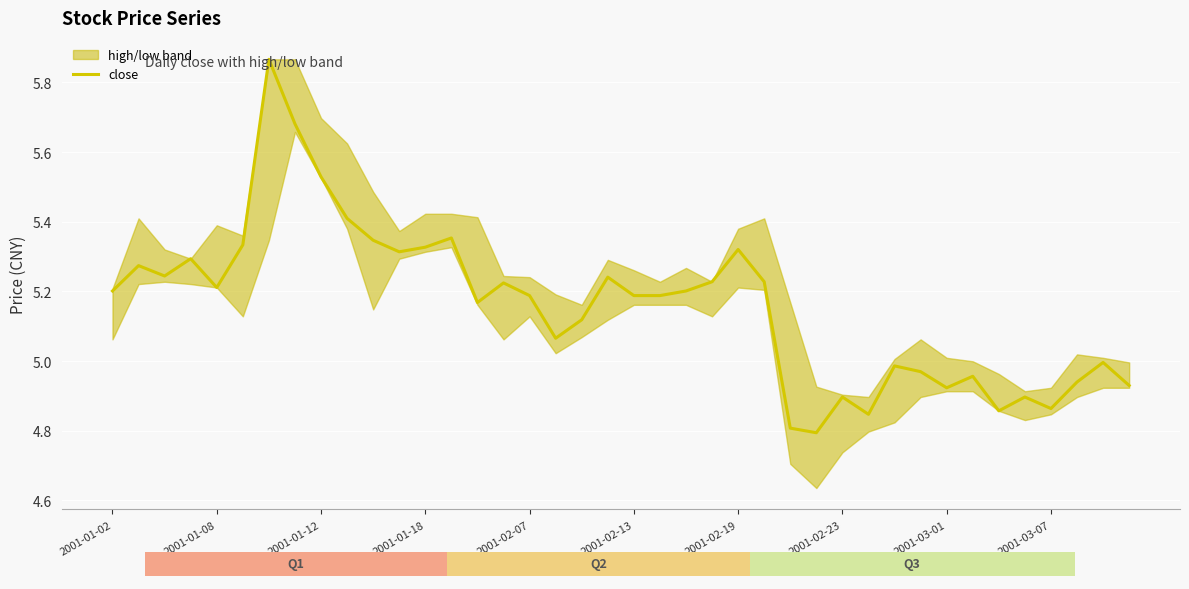

True or false: the data has more than 1 interior local peaks.

True